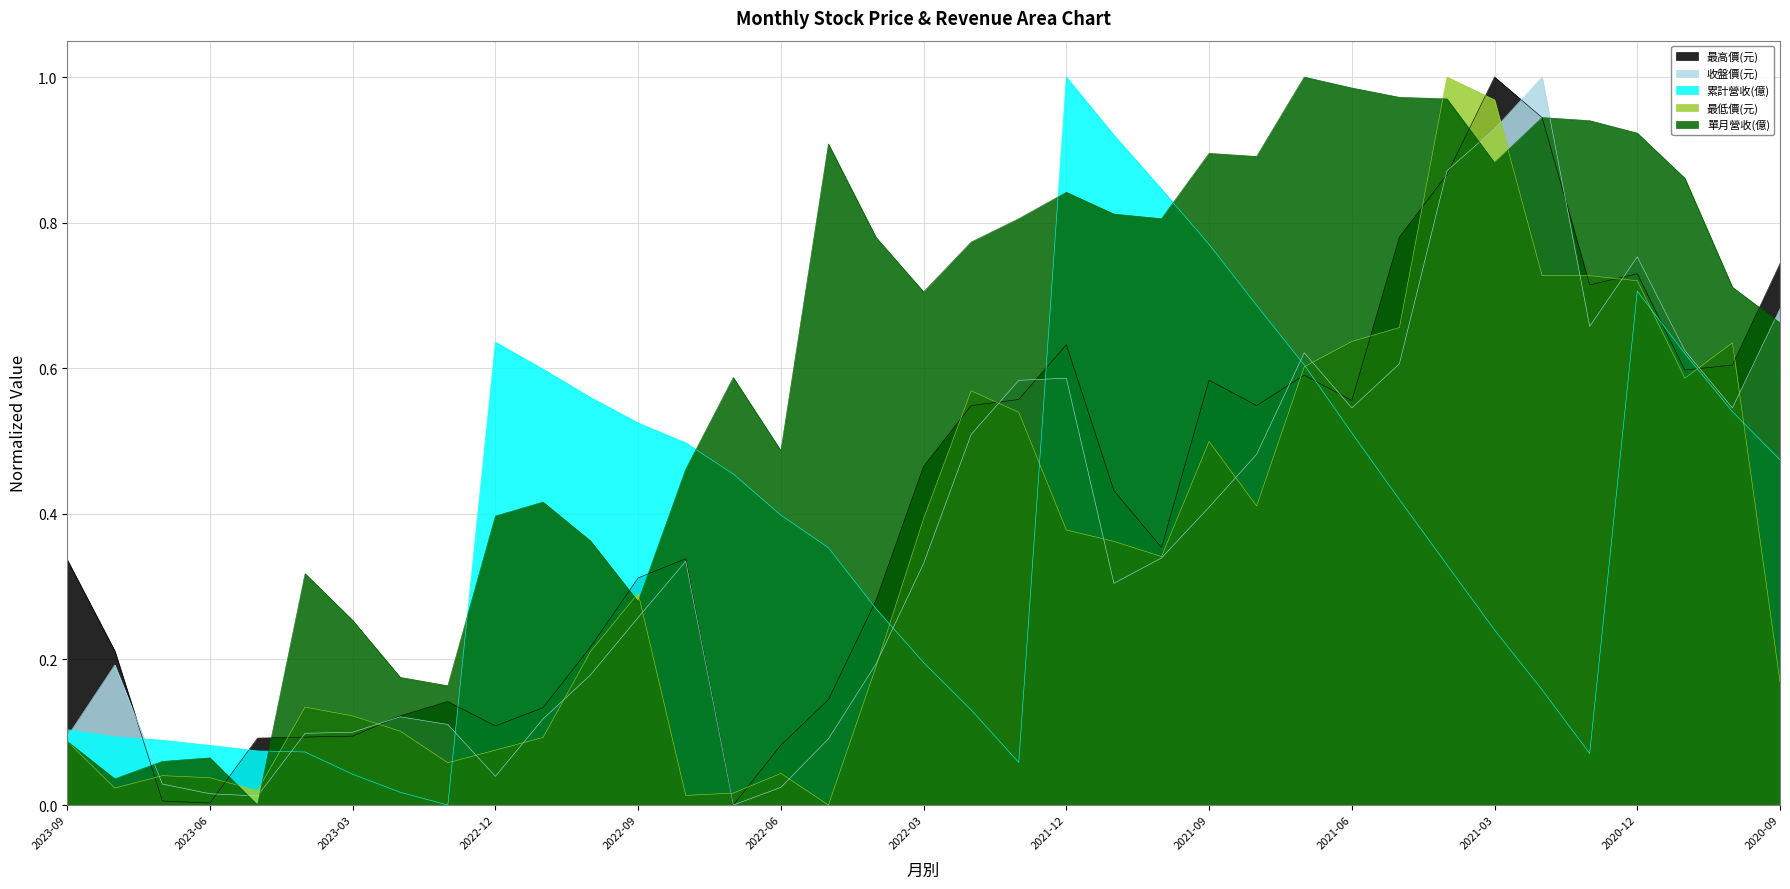

True or false: 收盤價(元) and 最高價(元) intersect in this chart.

True